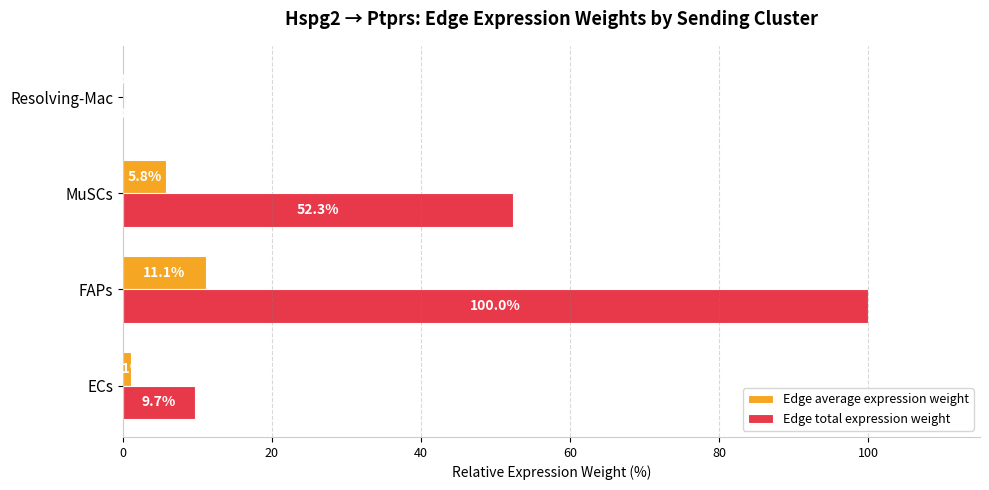

Which series changed the most between MuSCs and Resolving-Mac?

Edge total expression weight